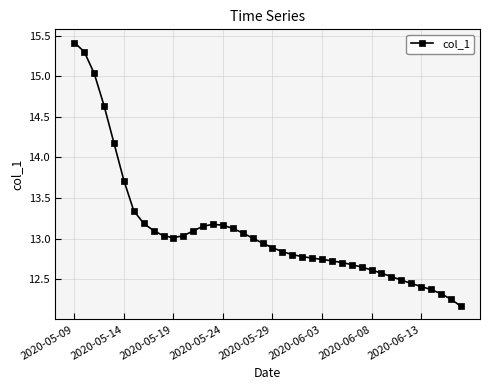

What is the value of the 31st point from the left?

12.6